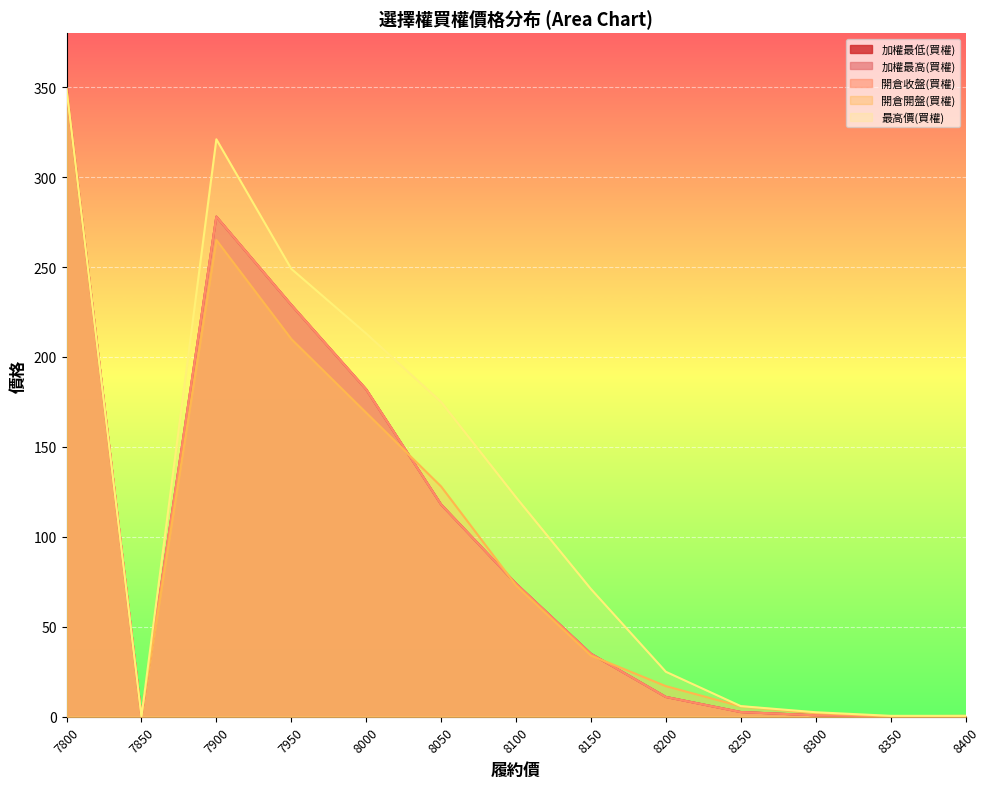

Between 8050 and 8100, which series saw the biggest shift?

開倉開盤(買權)